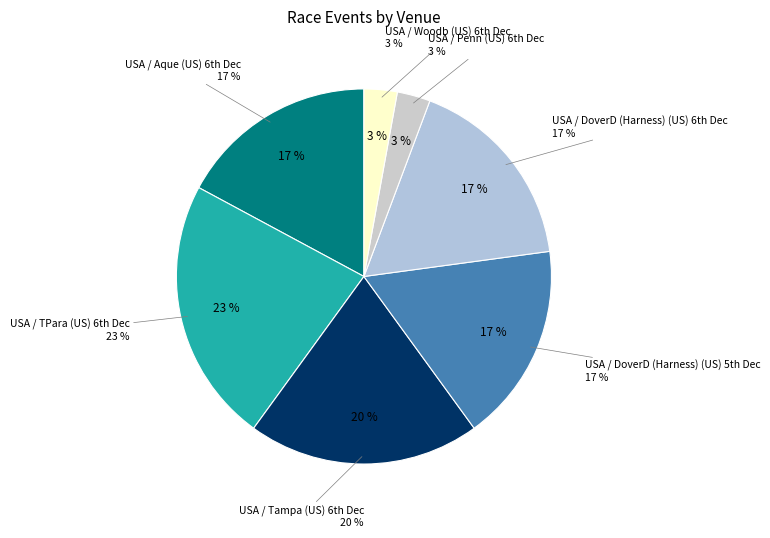

Which slice is the smallest?

USA / Penn (US) 6th Dec